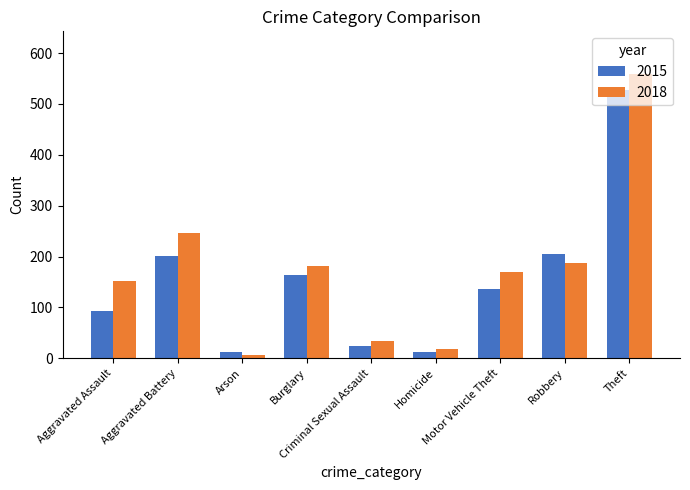

True or false: 2015 has a value of 136 at Motor Vehicle Theft.

True